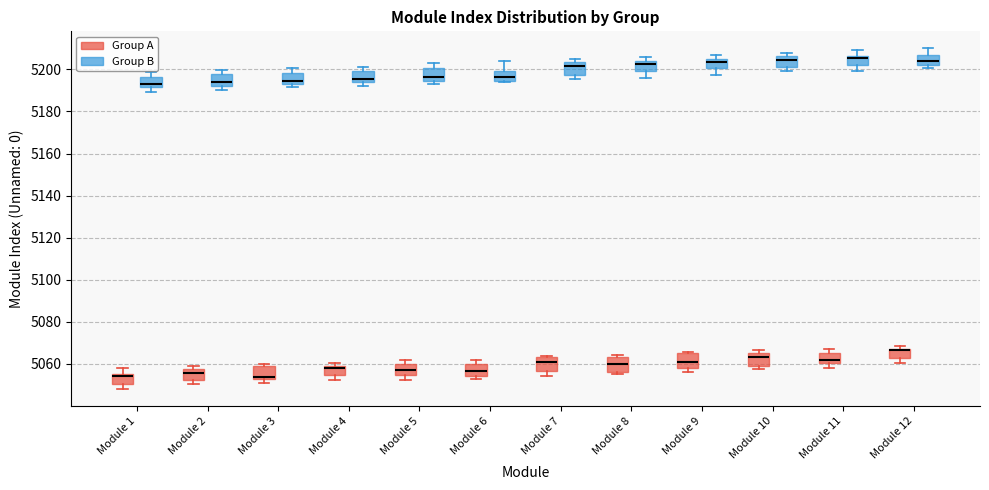

Where is the upper edge of the box for Module 2 (Group A) on the y-axis? The values are not printed on the chart, so give them approximately, as read against the axis.

5058